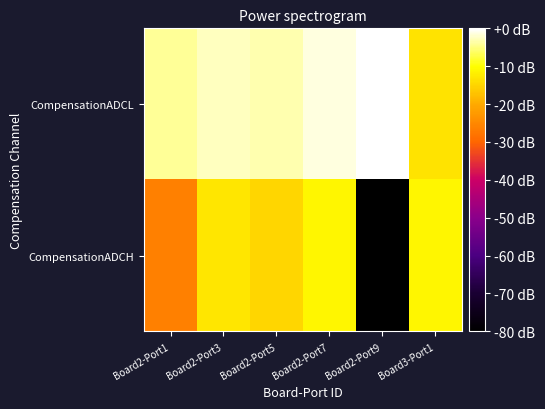

Rank the series by their average value, from highest to lowest.

CompensationADCL, CompensationADCH